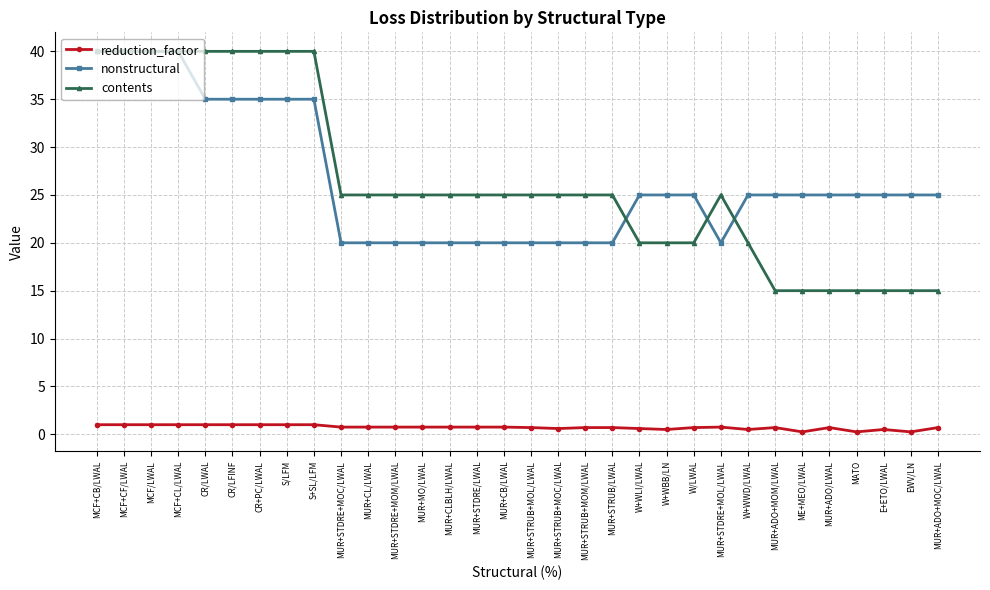

How many distinct data groups are displayed?

3